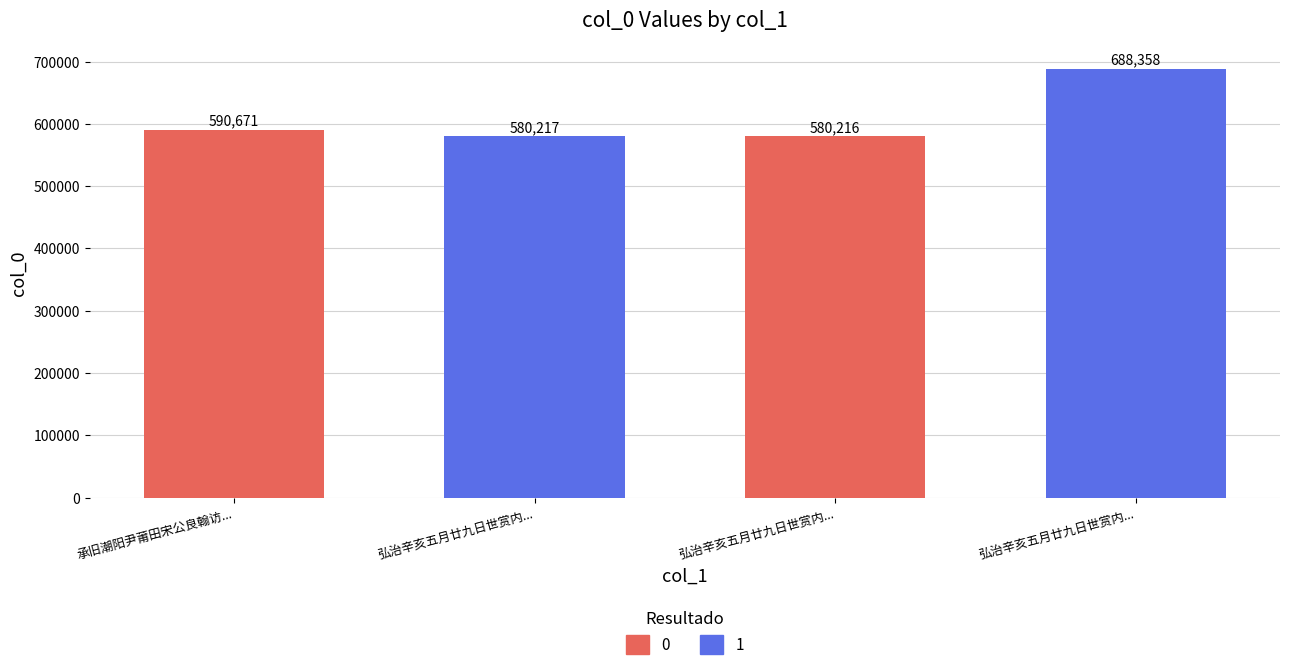

Is it true that 0 equals 590671 at 承旧潮阳尹莆田宋公良翰访...?

True